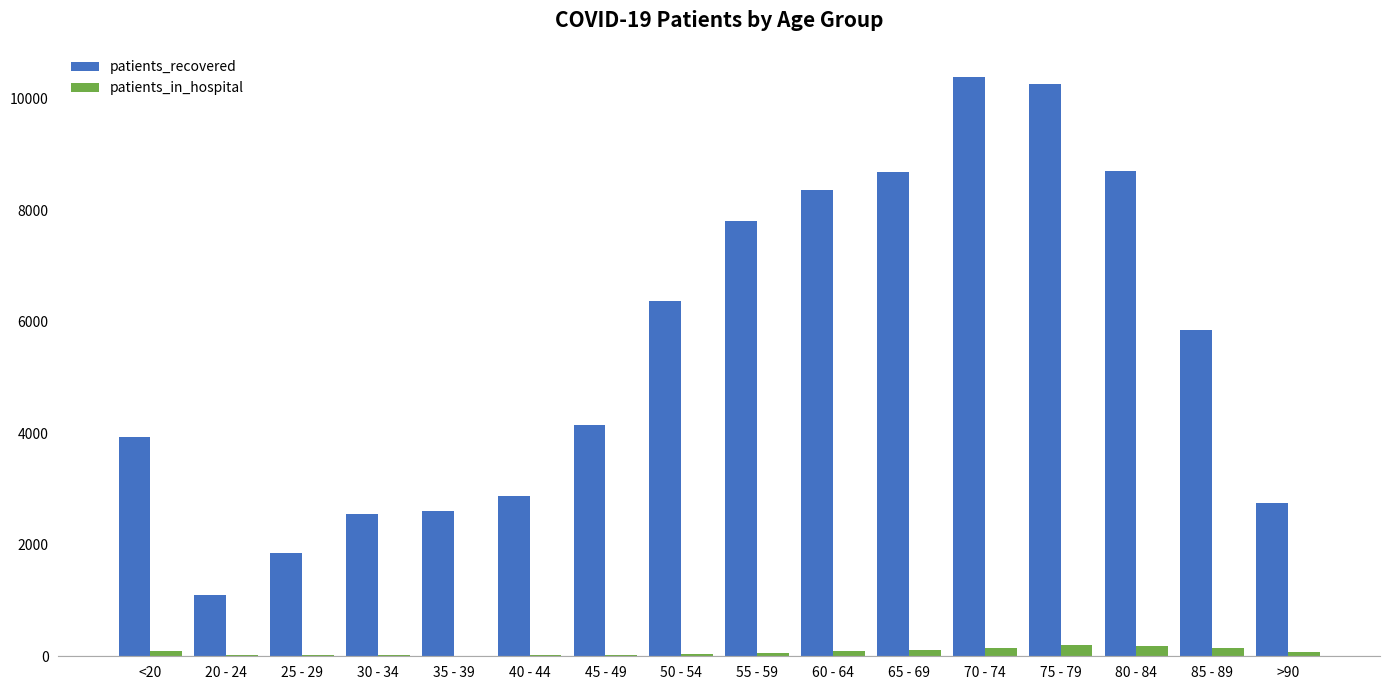

Between 65 - 69 and 70 - 74, which series saw the biggest shift?

patients_recovered